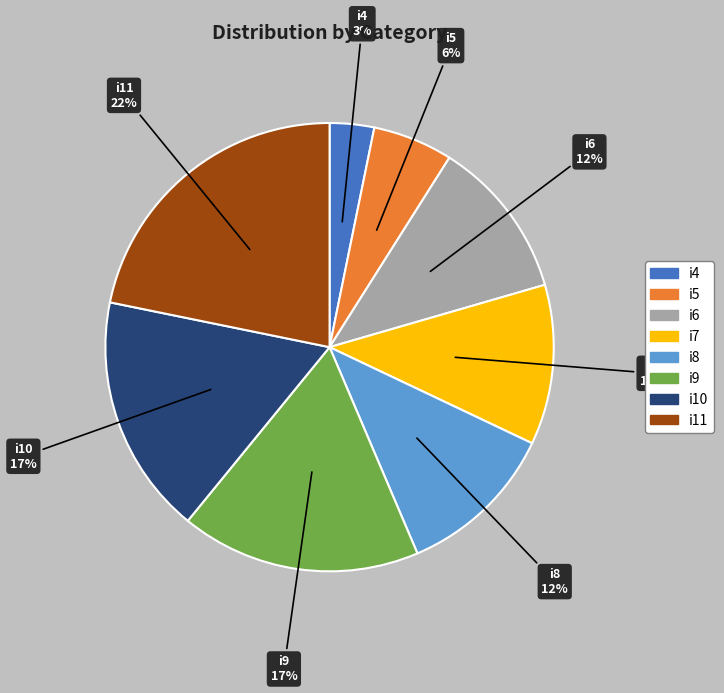

How many segments does this pie chart have?

8